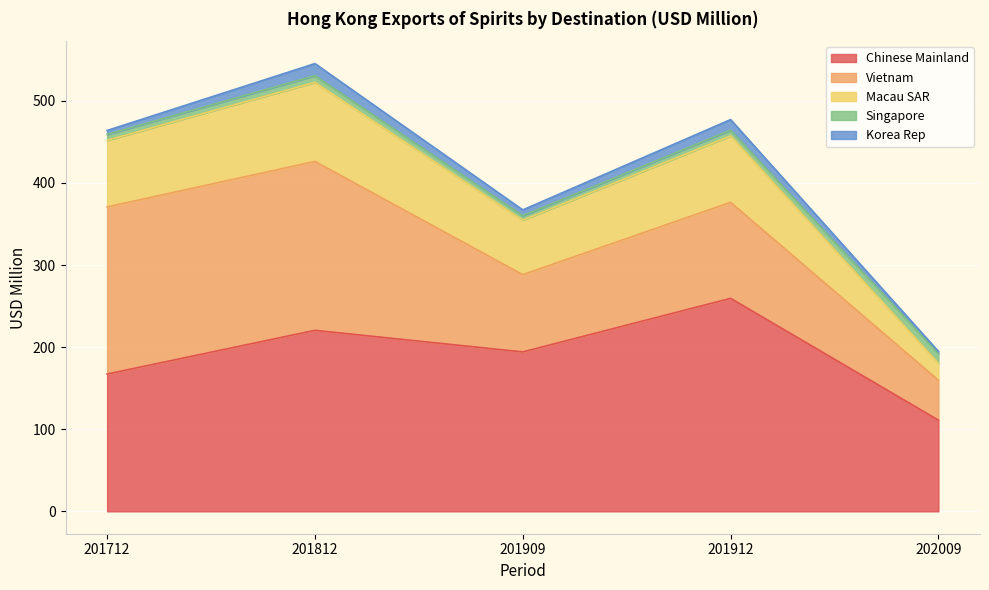

Read the Macau SAR value at 201812.

96.3